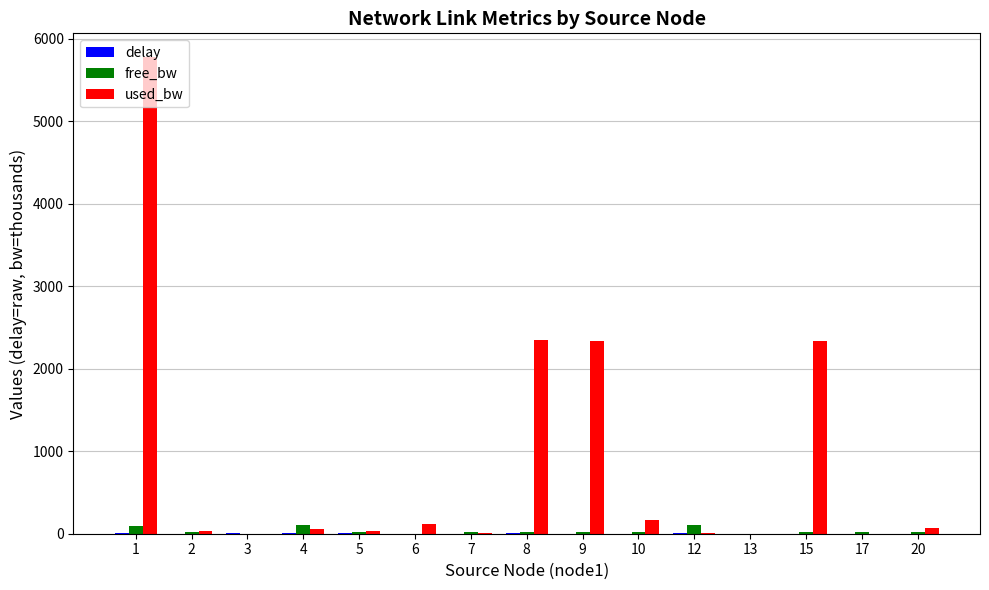

Count the number of data series in this chart.

3